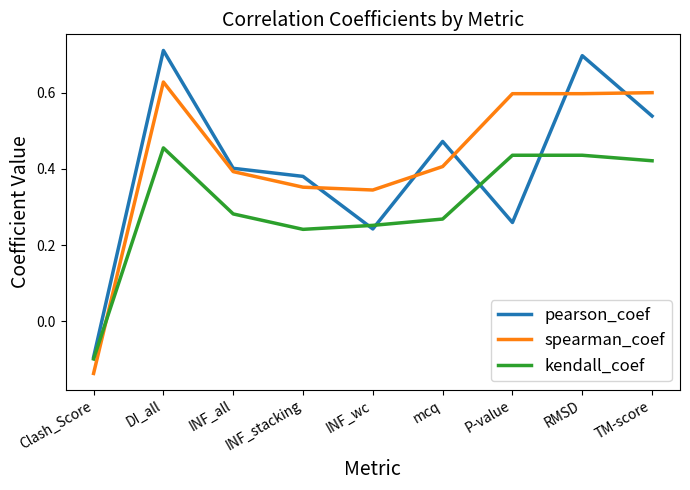

Rank the series by their maximum value, from lowest to highest.

kendall_coef, spearman_coef, pearson_coef